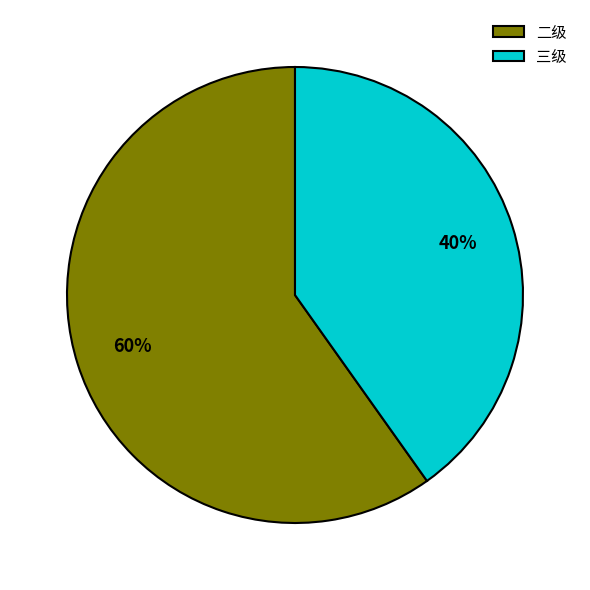

Which has a higher value, 二级 or 三级?

二级